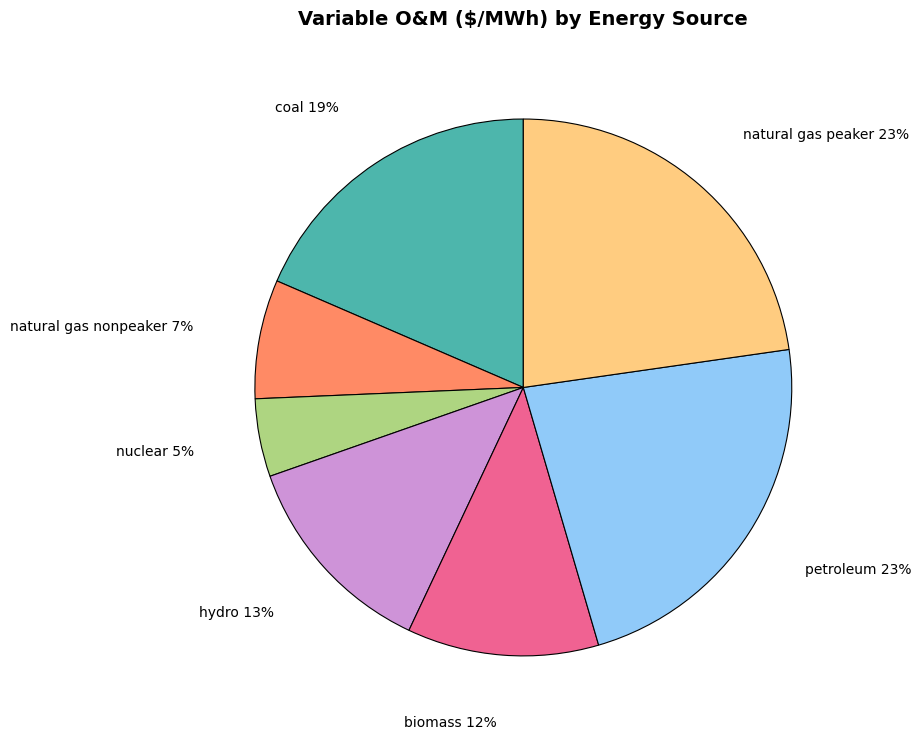

What is the ratio of the value at biomass to the value at hydro?

0.9